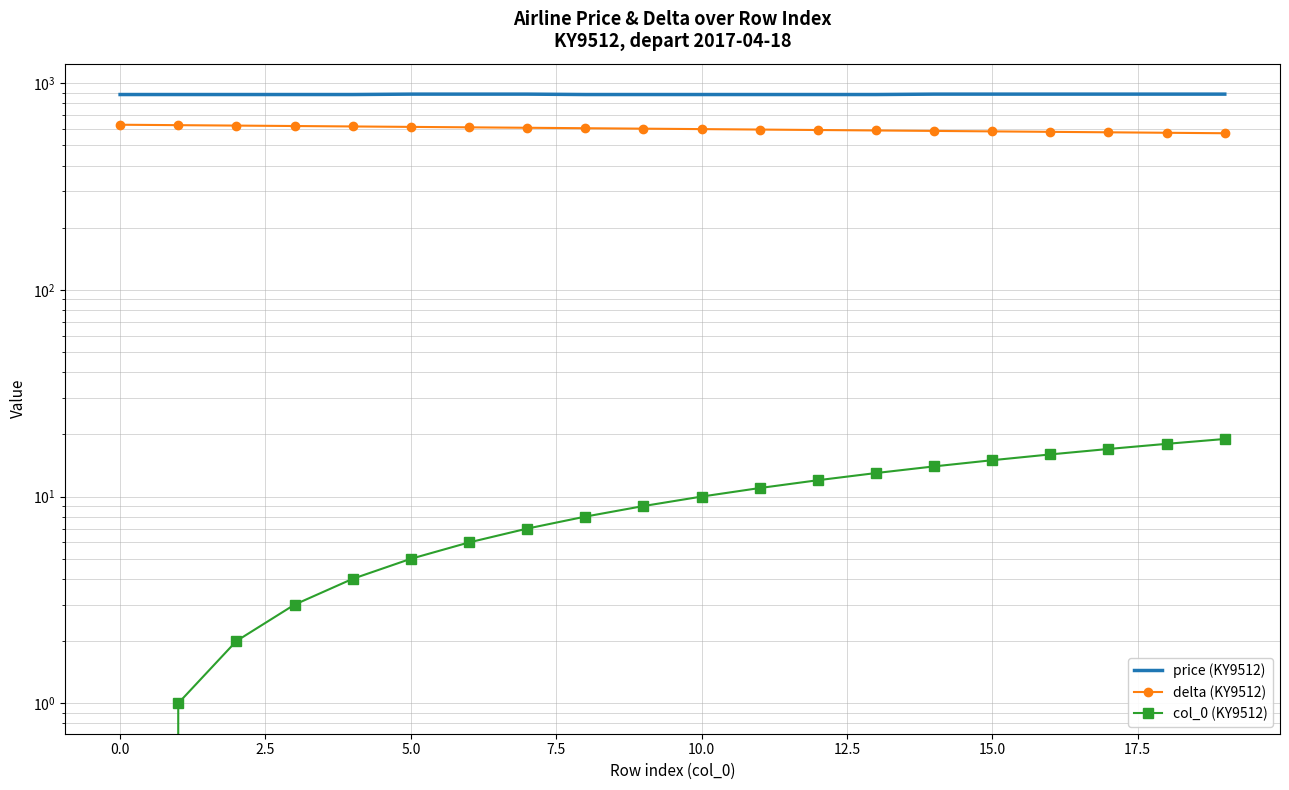

Where does the col_0 (KY9512) series first go above 10?

11